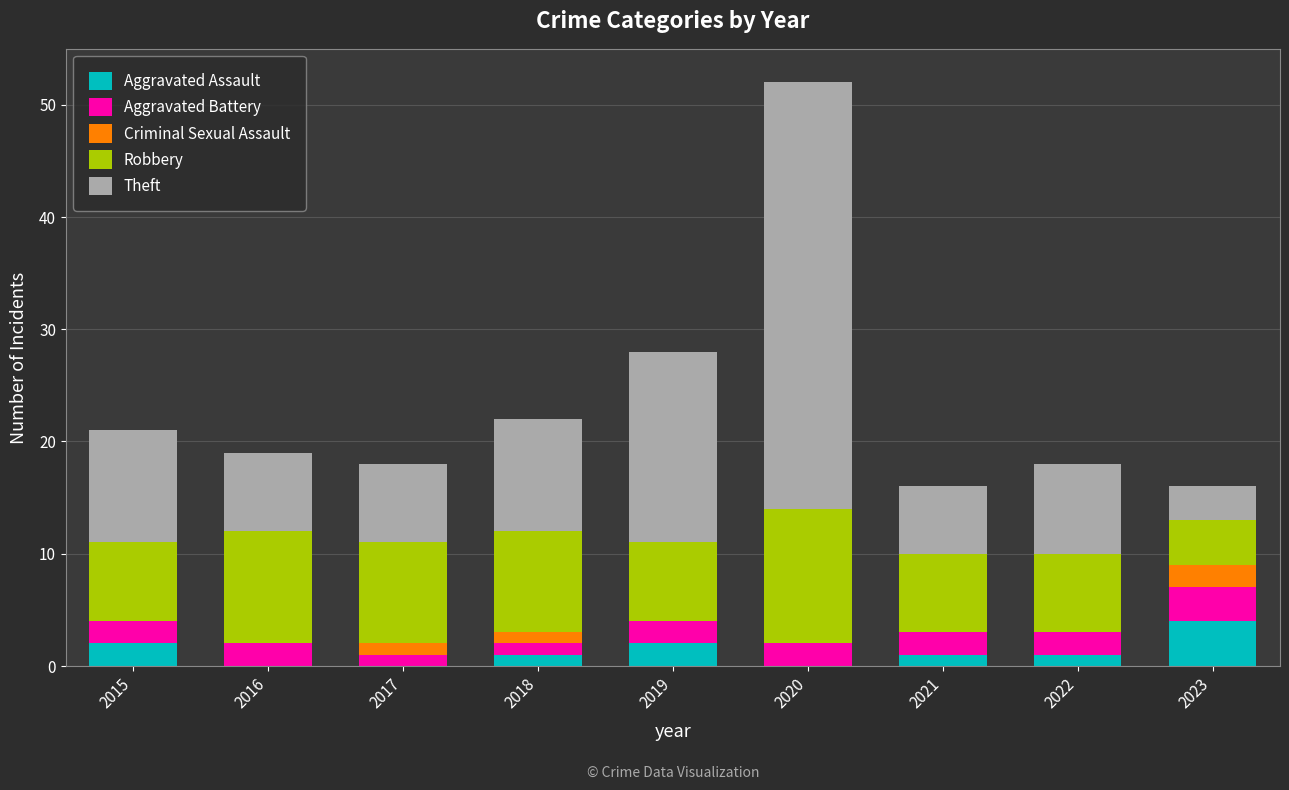

The value of Aggravated Assault at 2019 is 2. True or false?

True